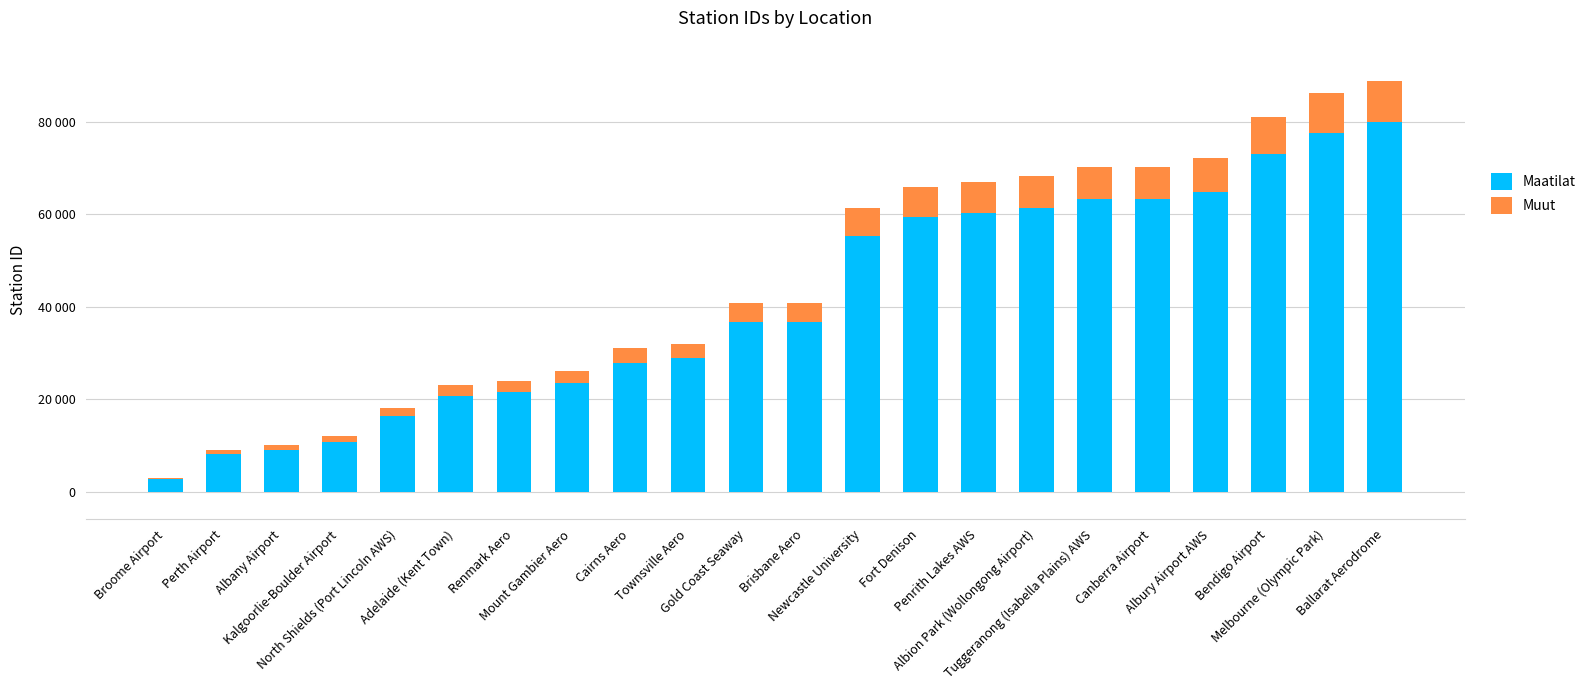

List the series in order of their peak value, highest first.

Maatilat, Muut